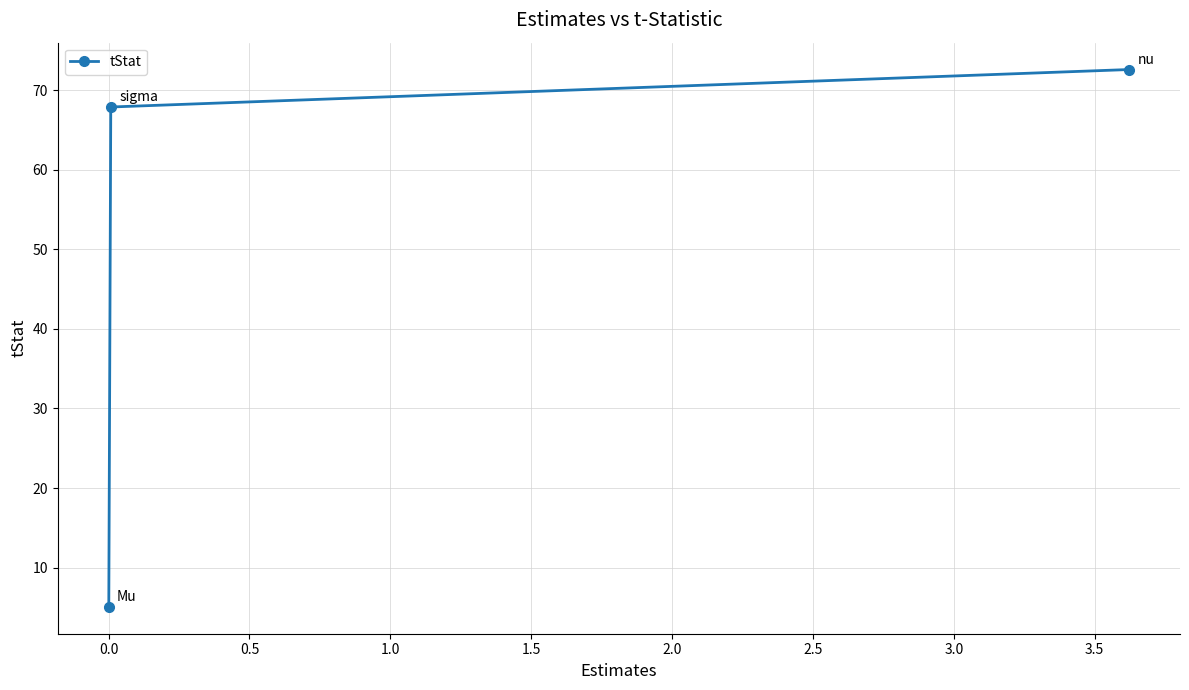

How many categories are shown in the chart?

3